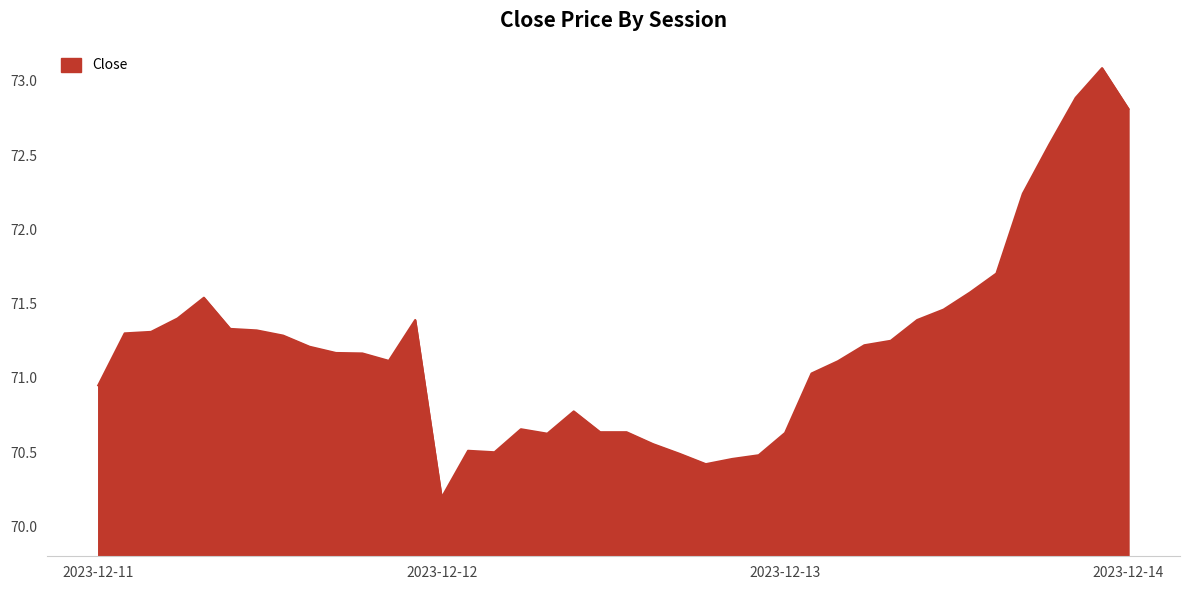

What is the difference between the maximum and minimum values?

2.9